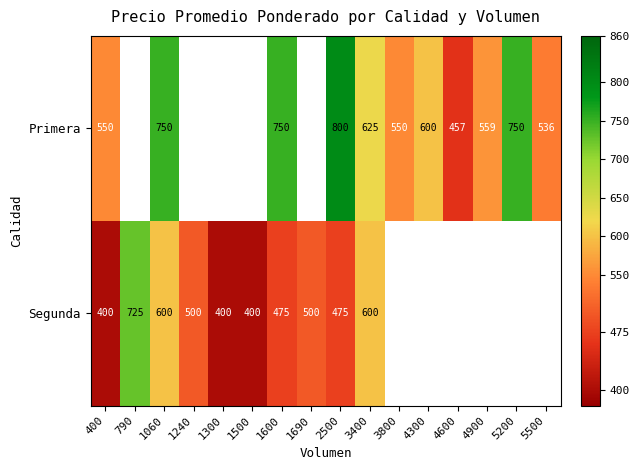

What is the difference between the highest and lowest values at 2500?

325